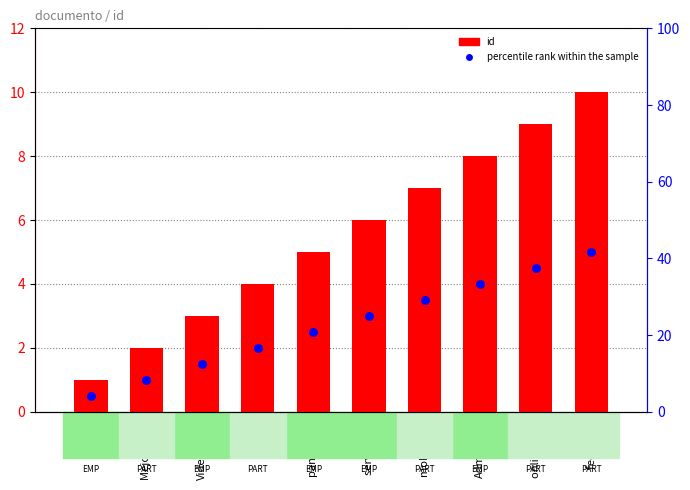

What is the total value across all series at Administra?

12.0